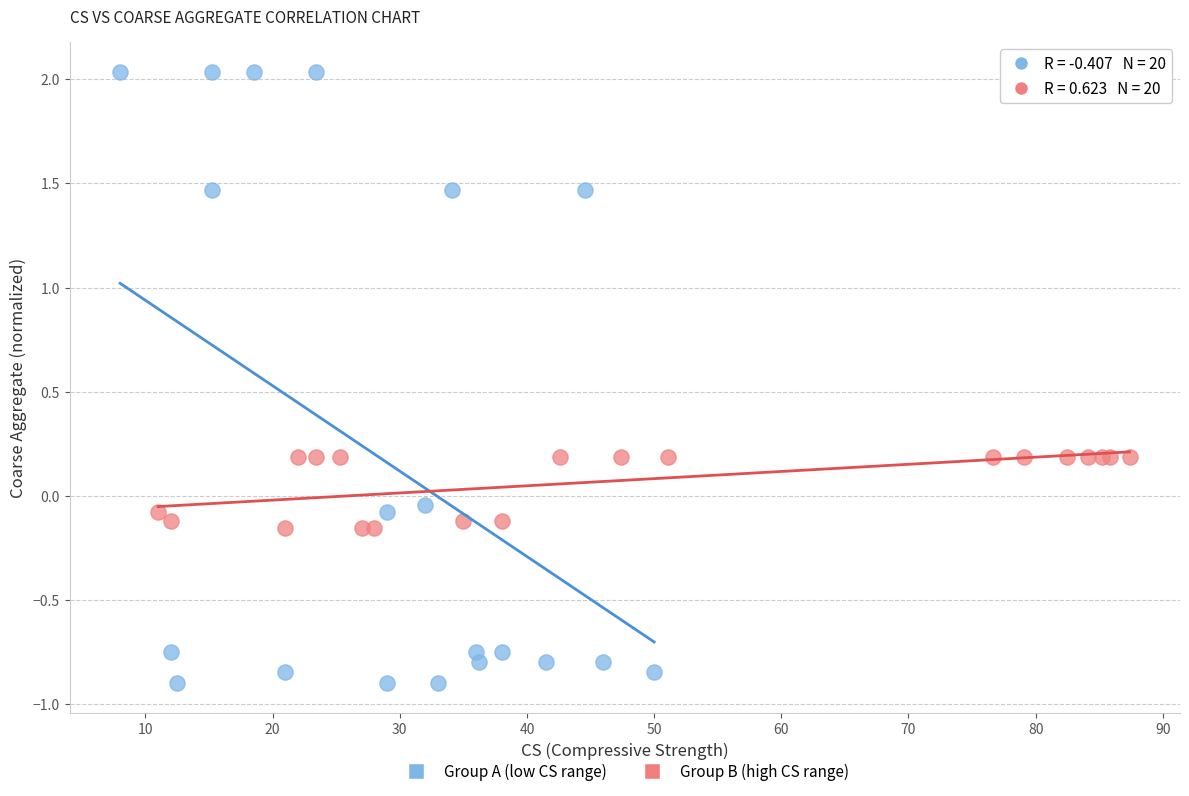

Which series has the widest spread of Y values?

Group A (low CS range)